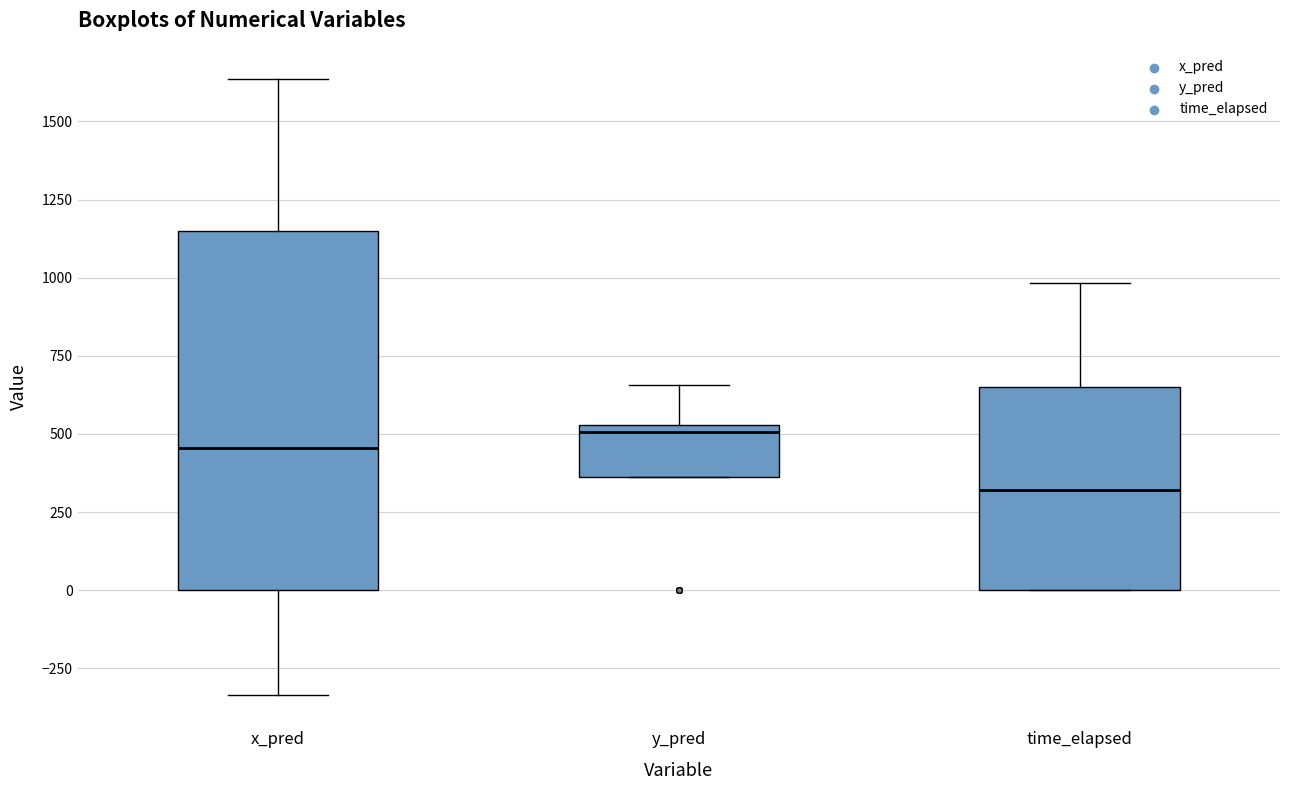

Reading left to right, transcribe this box plot: for each box, give where its median line is, the range the box spans, and where its two whiskers end, as read against the y-axis. The values are not printed on the chart, so give them approximately, as read against the axis.

x_pred: median 450, box 0 to 1150, whiskers -350 to 1650
y_pred: median 500, box 350 to 550, whiskers 350 to 650
time_elapsed: median 300, box 0 to 650, whiskers 0 to 1000